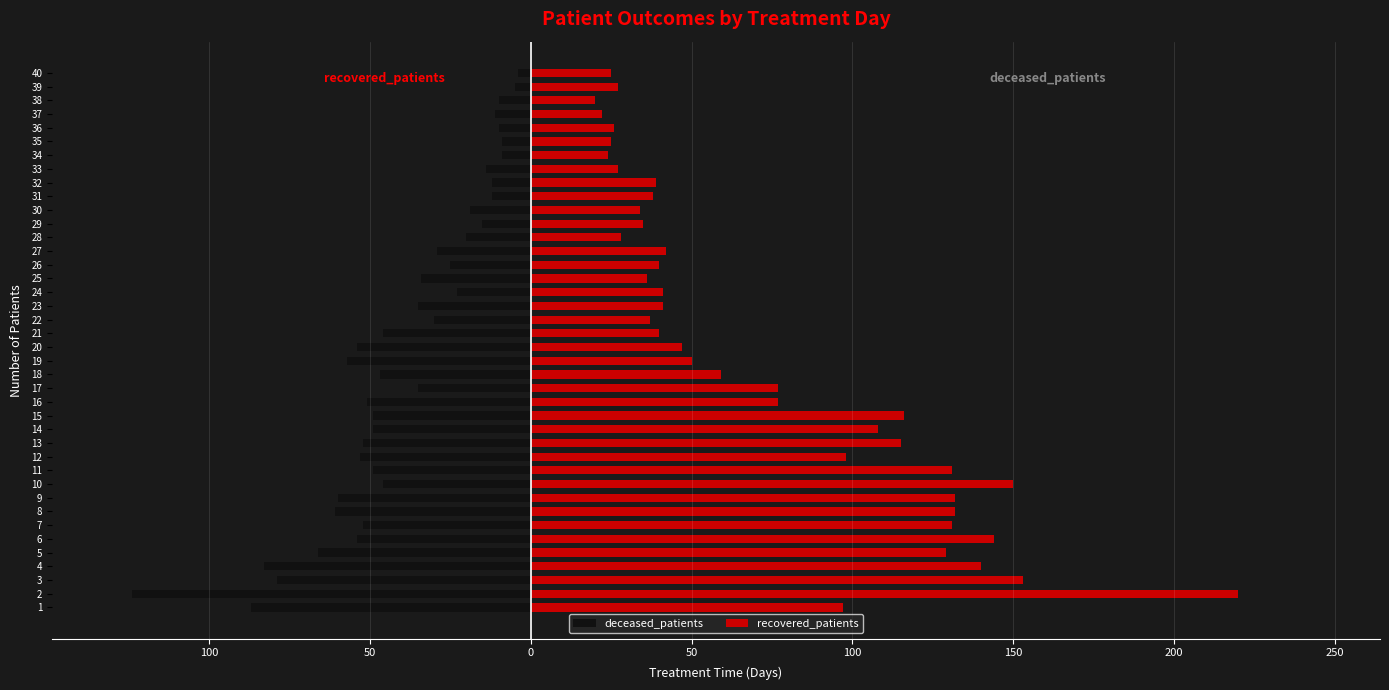

What is the maximum value for recovered_patients?

220